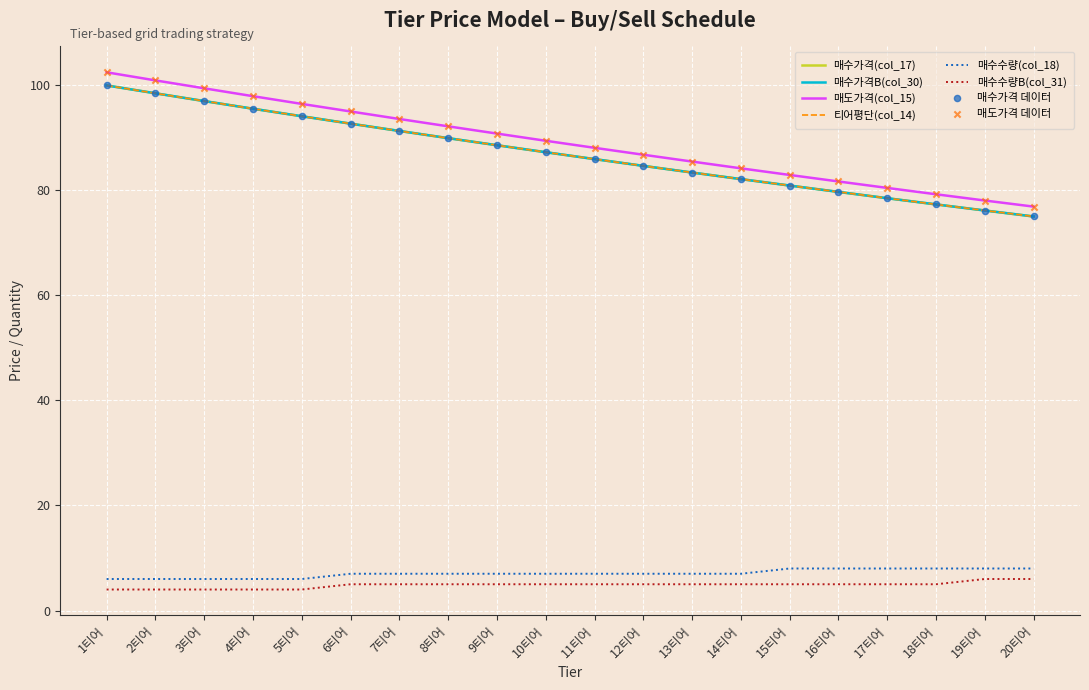

At how many categories does at least one series exceed 26?

20